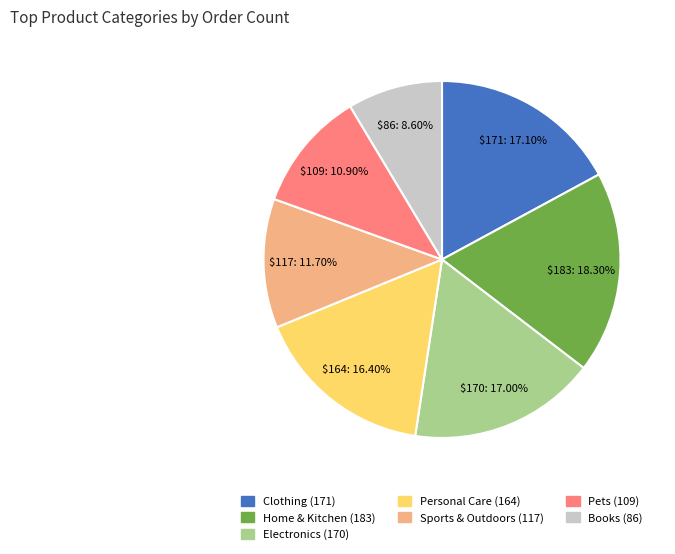

To the nearest percent, what is the difference between the largest and smallest slice percentages?

10%